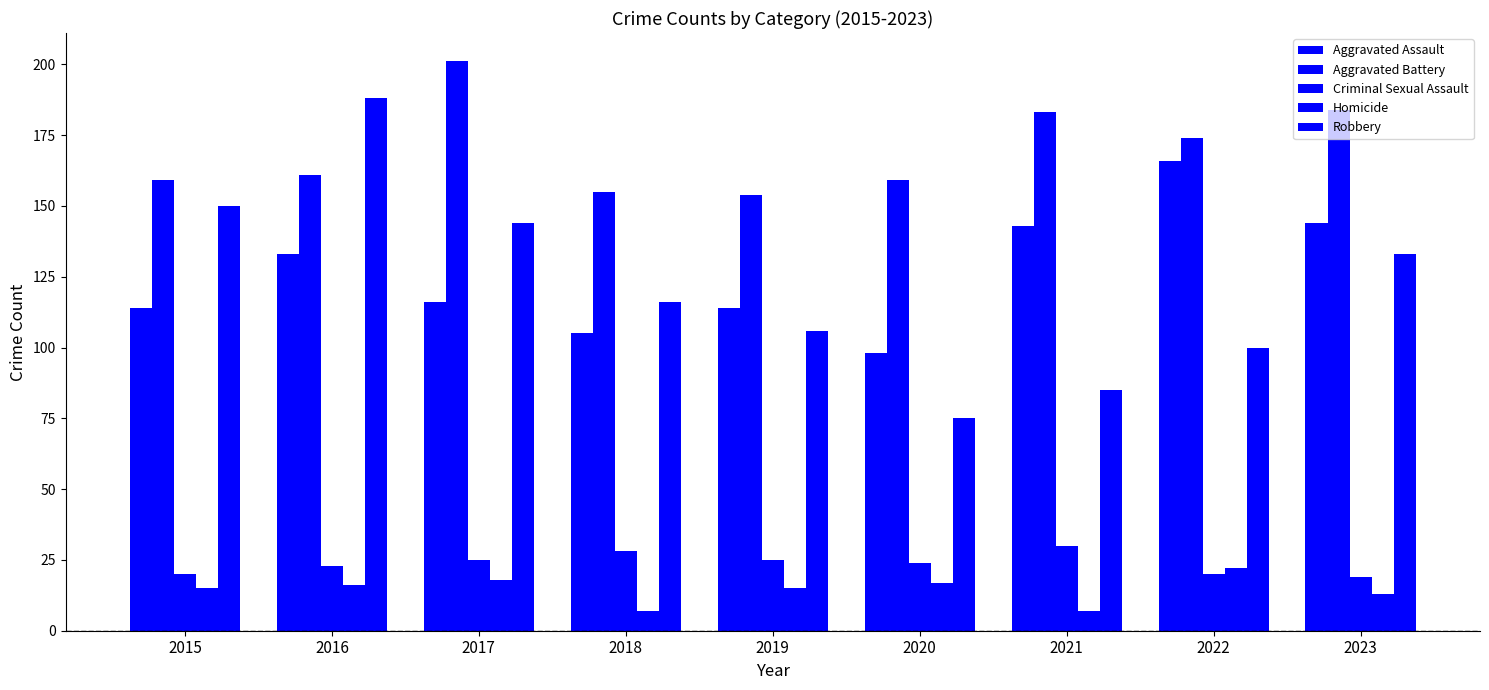

What is the approximate value of Homicide at 2017, to the nearest 5?

20